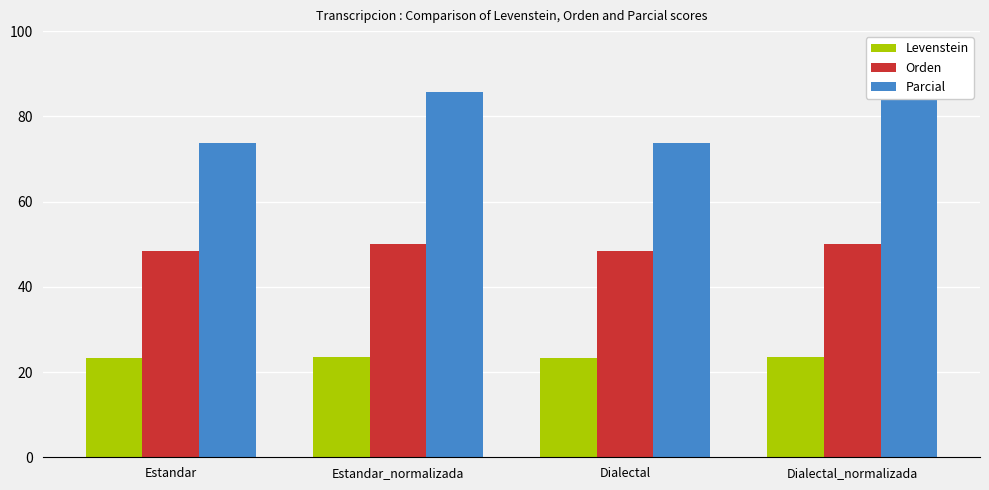

How many categories are shown in the chart?

4